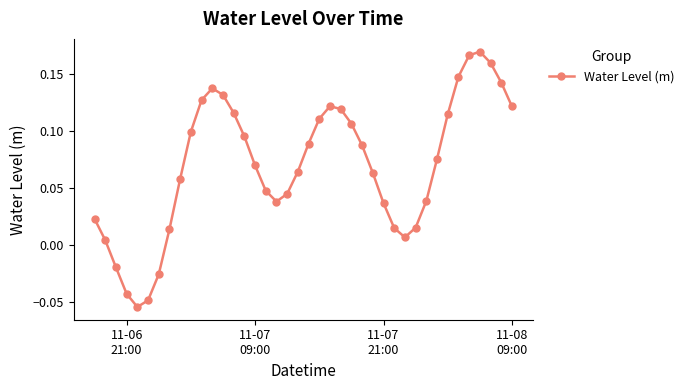

True or false: there are more than 1 points higher than both neighbors.

True